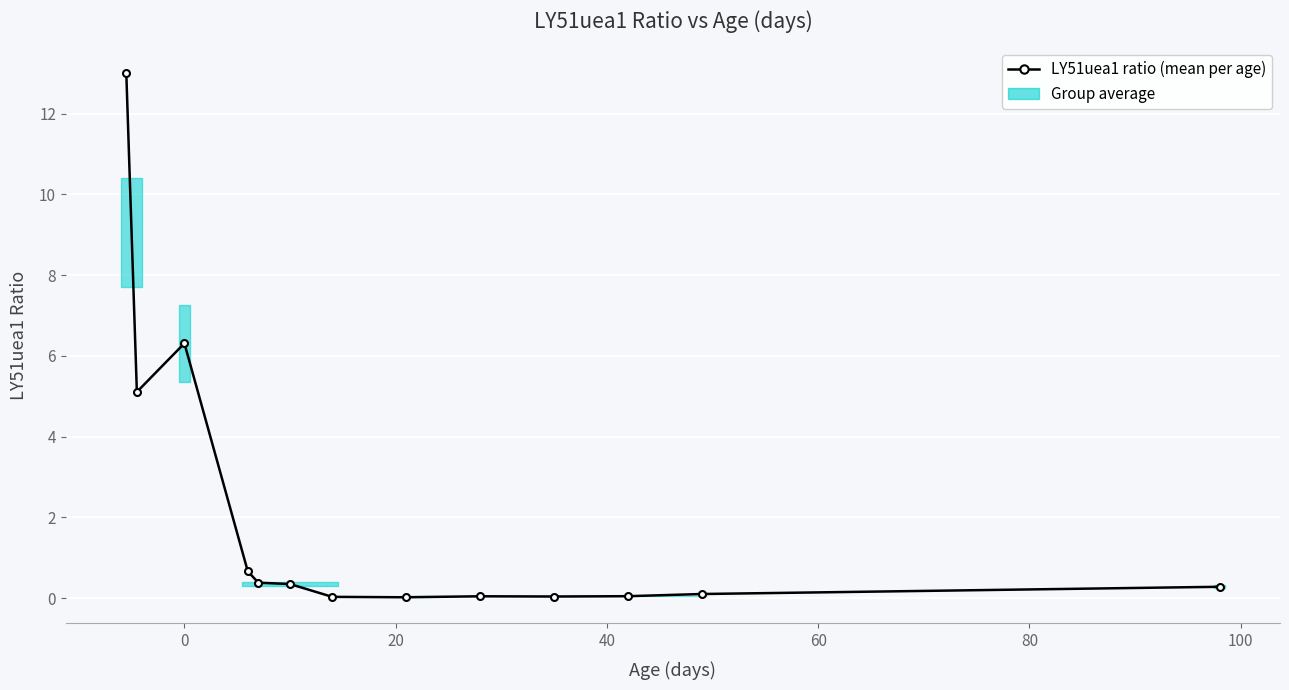

What is the greatest value displayed?

13.0